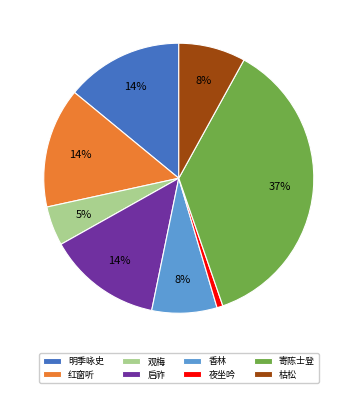

To the nearest percent, what is the average slice percentage?

12%